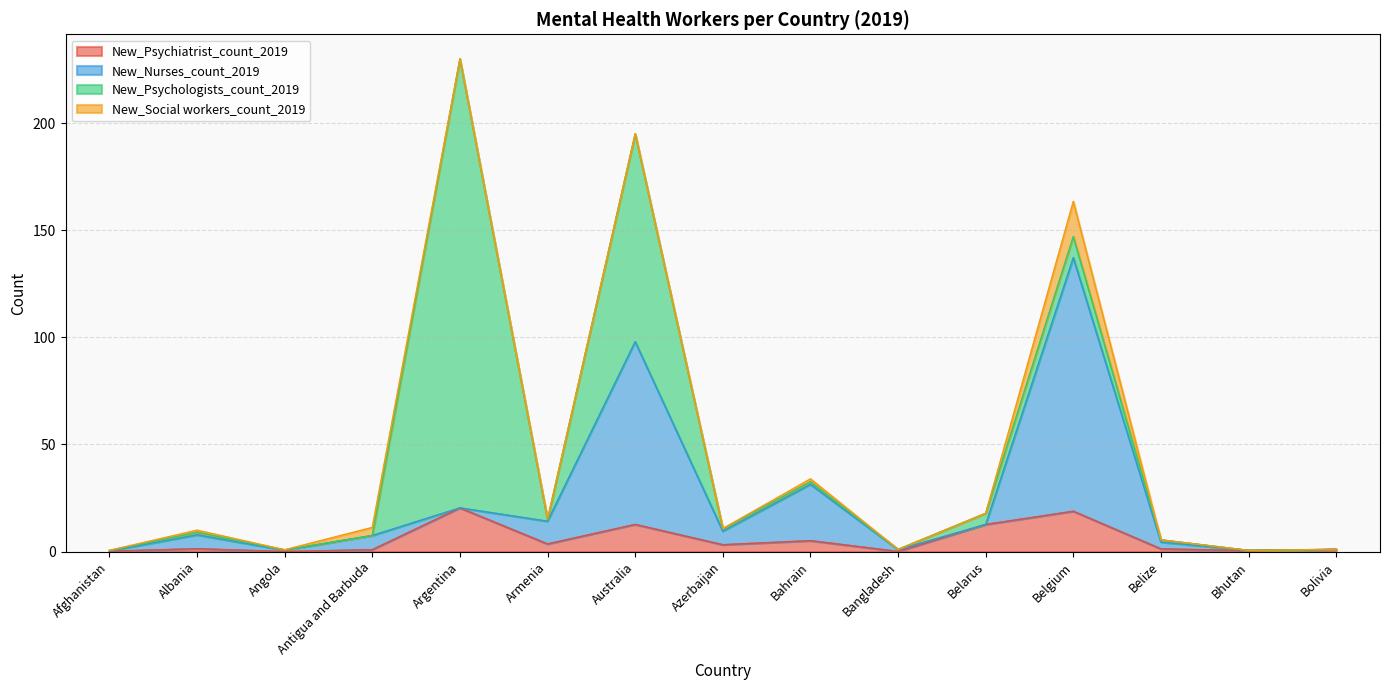

What is the label of the 12th point from the left?

Belgium